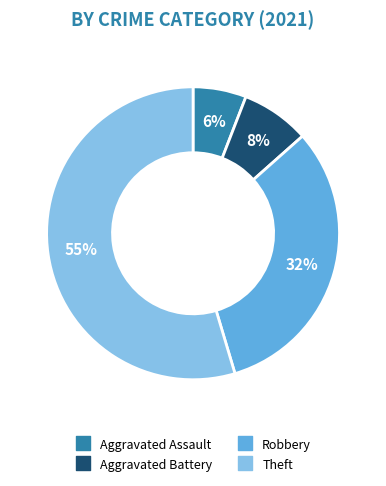

To the nearest percent, what is the difference between the largest and smallest slice percentages?

49%